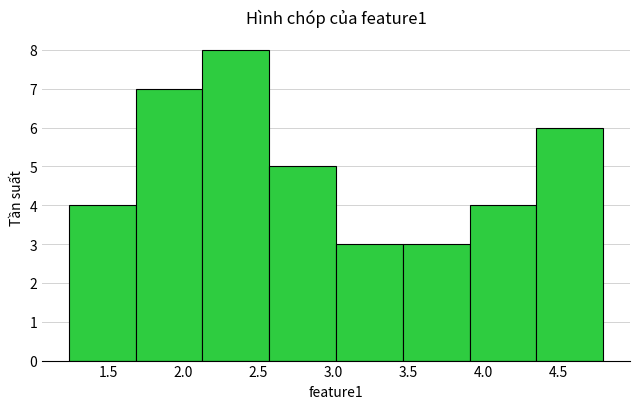

Reading left to right, transcribe this chart: for each bar, give the range it covers on the x-axis and its height. Neither the bar edges nor the heights are printed on the chart, so give them approximately, as read against the axes.

1.25 to 1.70: 4
1.70 to 2.15: 7
2.15 to 2.60: 8
2.60 to 3.00: 5
3.00 to 3.45: 3
3.45 to 3.90: 3
3.90 to 4.35: 4
4.35 to 4.80: 6